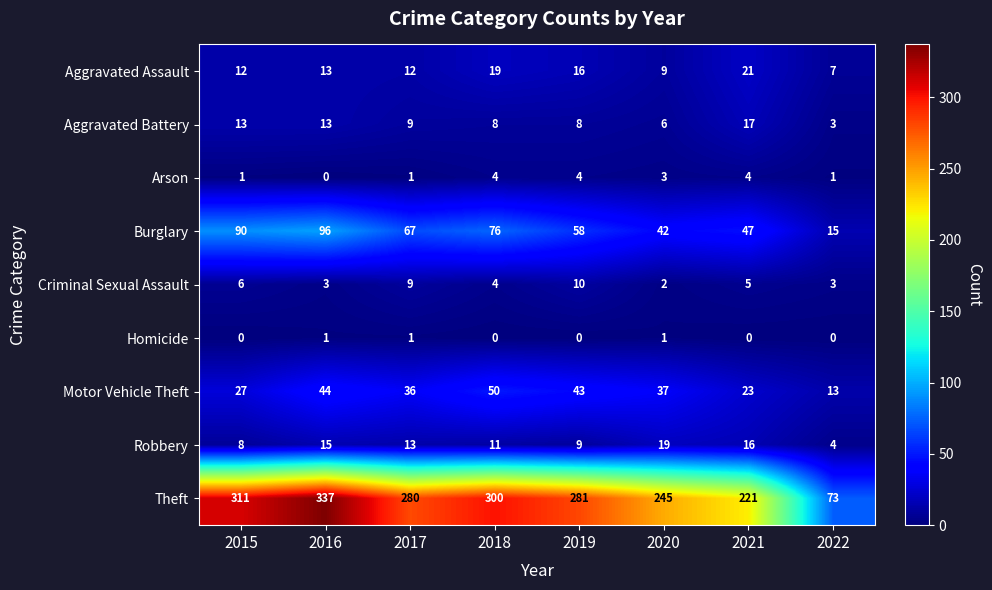

True or false: Homicide has a value of 0 at 2017.

False